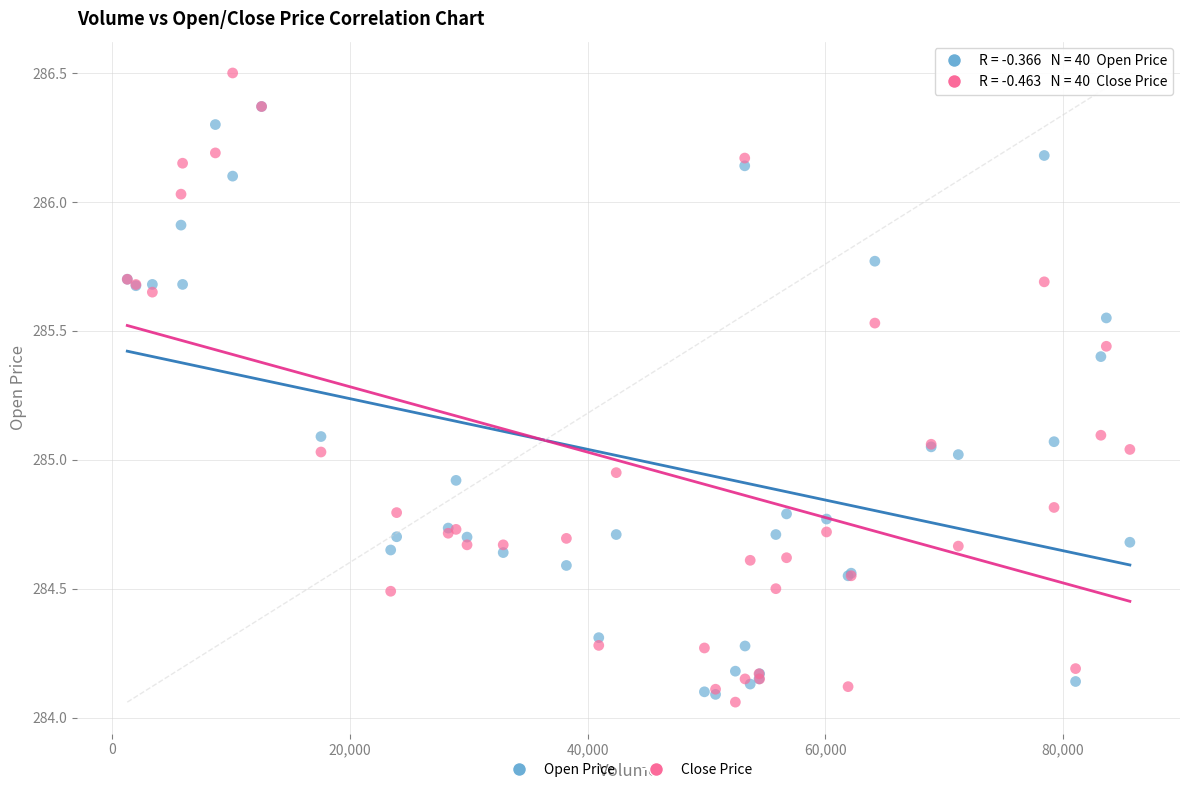

What are all the series names shown in the legend?

Open Price, Close Price